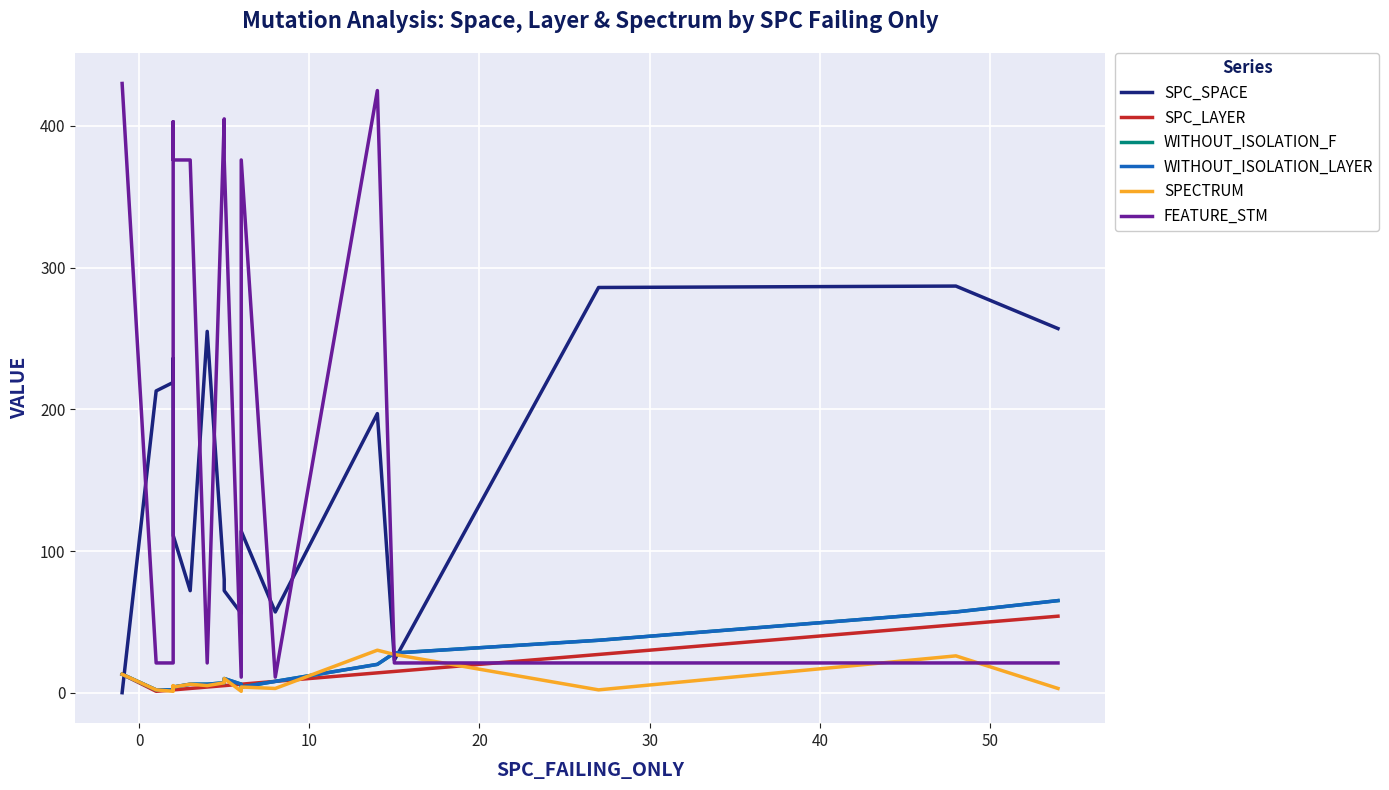

What is the value of the SPC_SPACE point at the 3rd from the left?

219